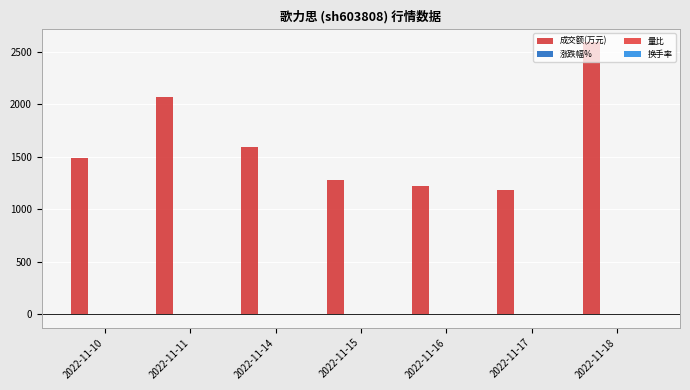

Are the bars grouped side by side (vs. stacked)?

Yes